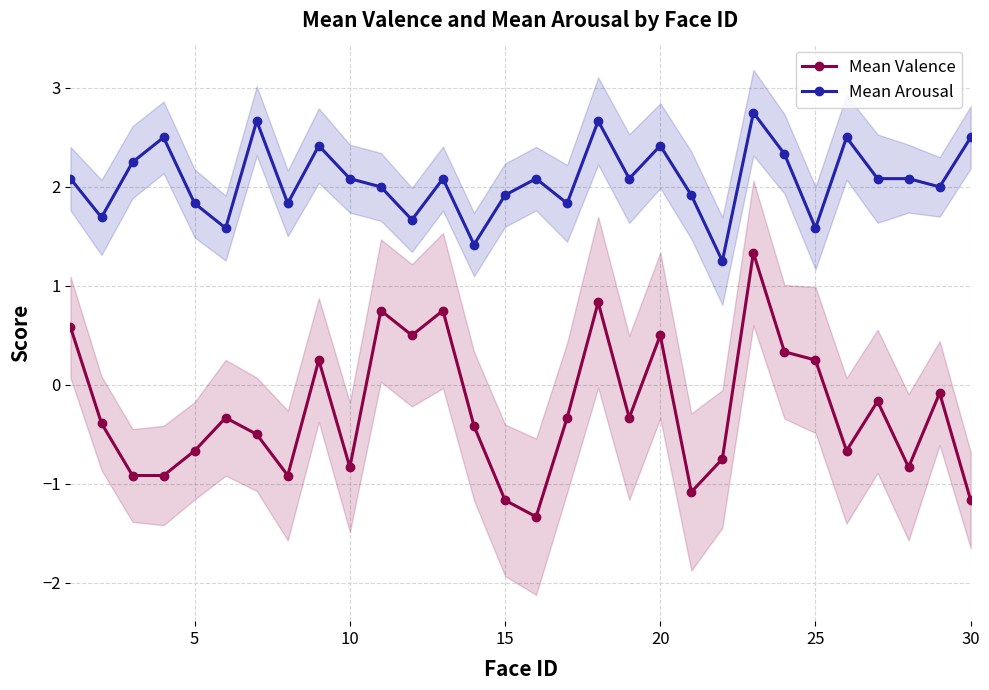

What is the smallest value displayed?

-1.3